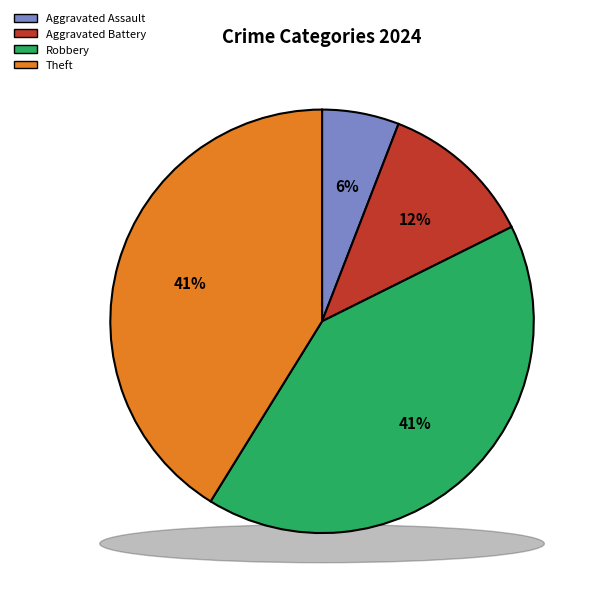

Does Aggravated Assault represent more than half of the total?

No